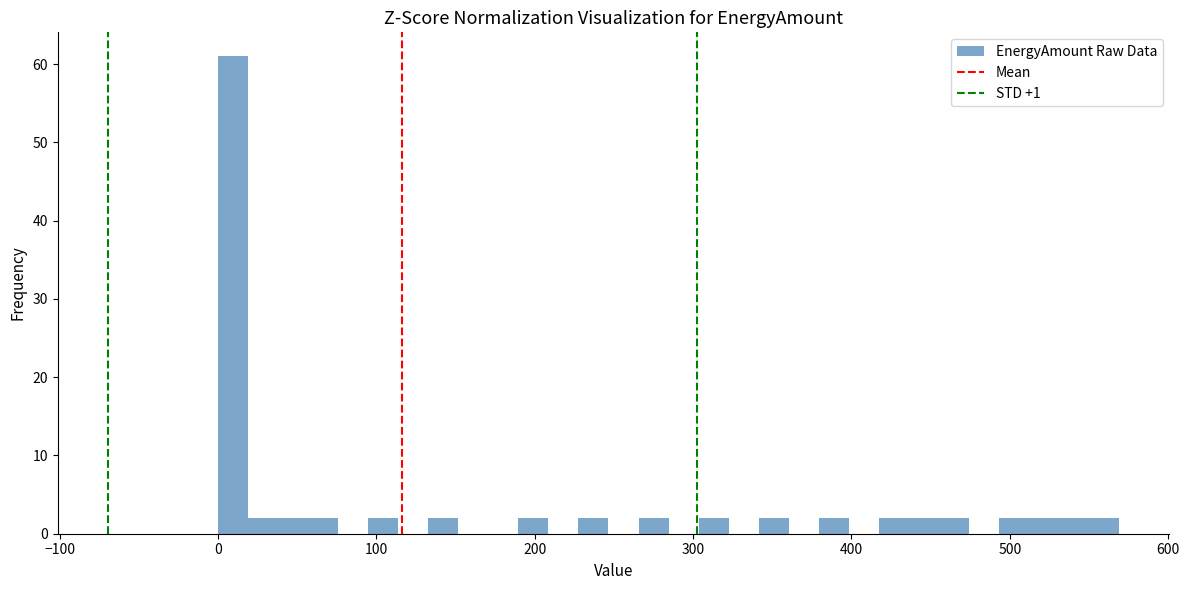

Around what value on the x-axis is the tallest bar? Give the approximate position of its centre, as read against the axis.

10